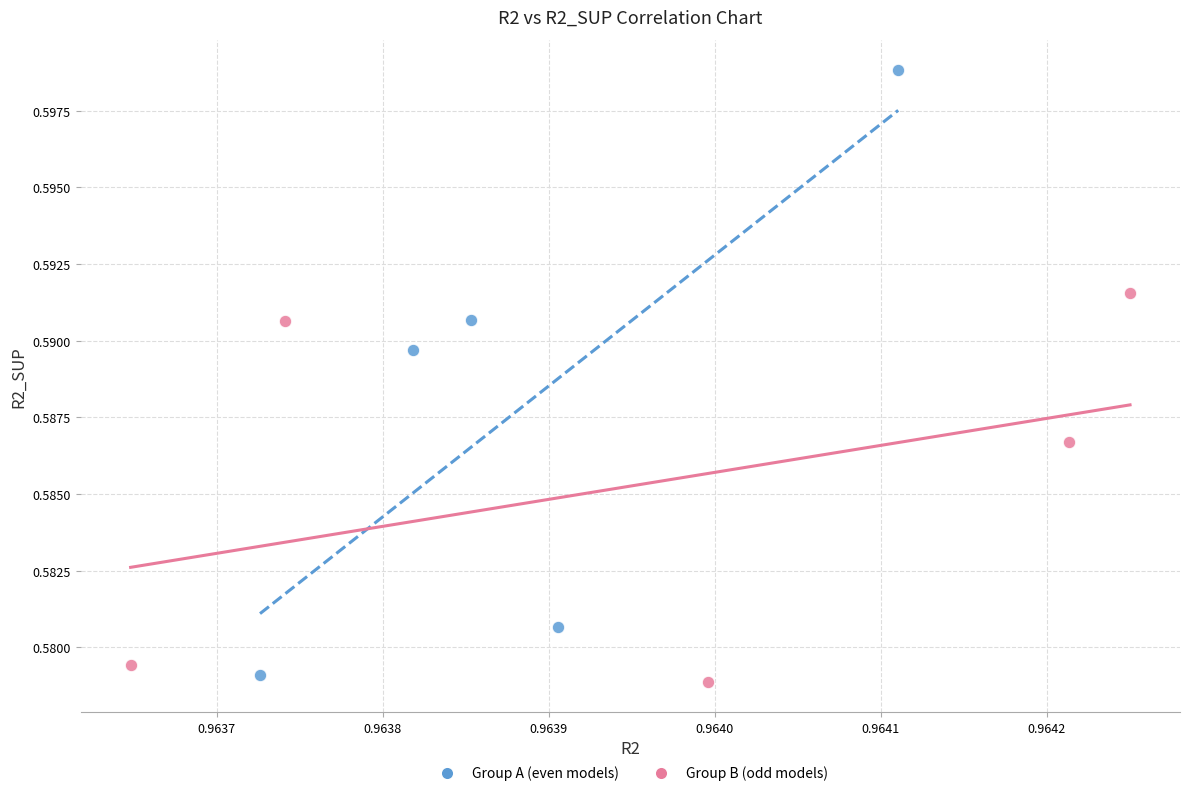

Which series has the widest spread of Y values?

Group A (even models)